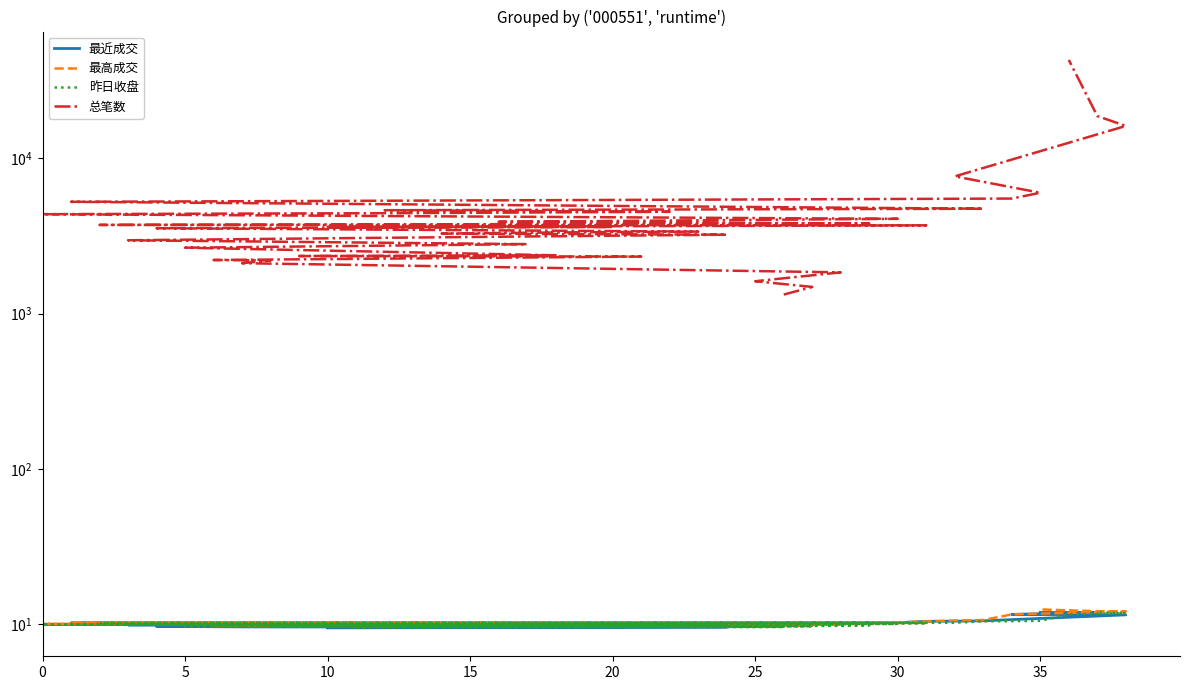

What is the label of the 14th point from the right?

25